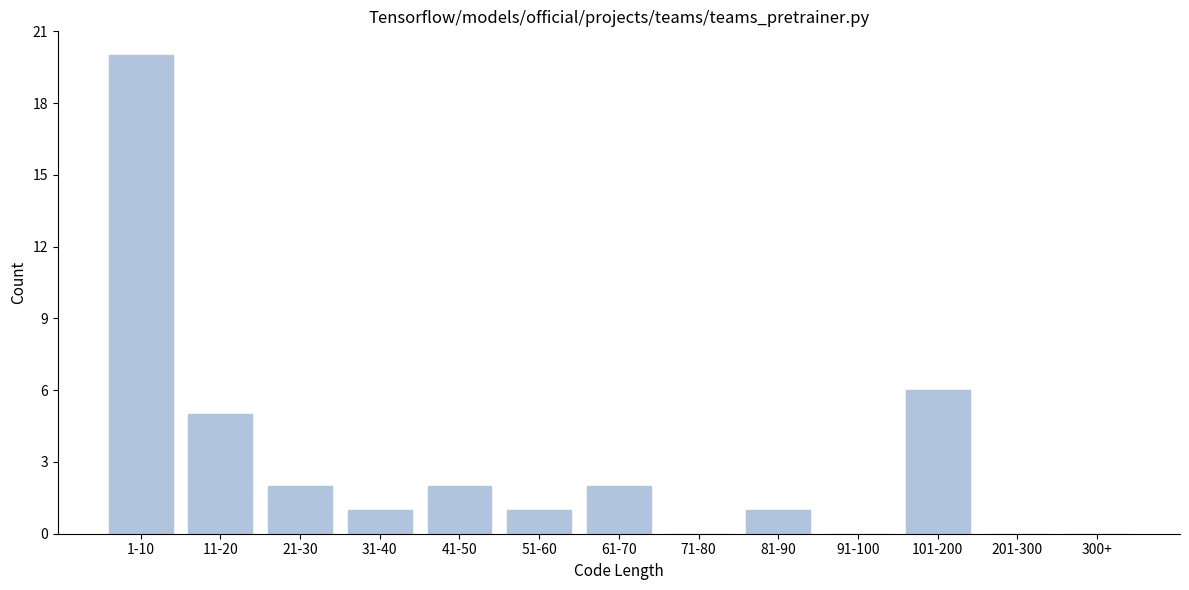

Reading left to right, what are all the values shown in this chart?

1-10=20	11-20=5	21-30=2	31-40=1	41-50=2	51-60=1	61-70=2	71-80=0	81-90=1	91-100=0	101-200=6	201-300=0	300+=0